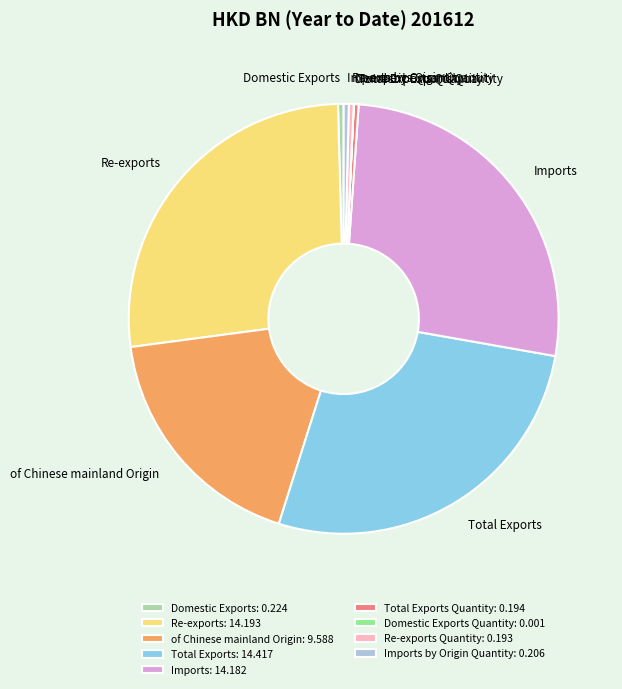

Do Re-exports Quantity and Imports by Origin Quantity together represent more than half of the pie?

No